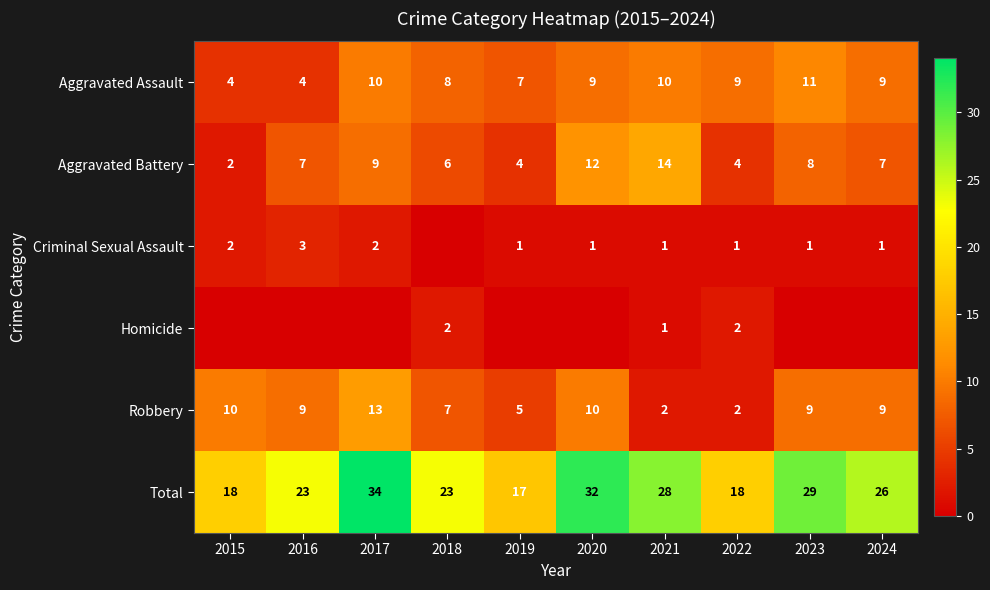

Is it true that Total equals 45 at 2017?

False